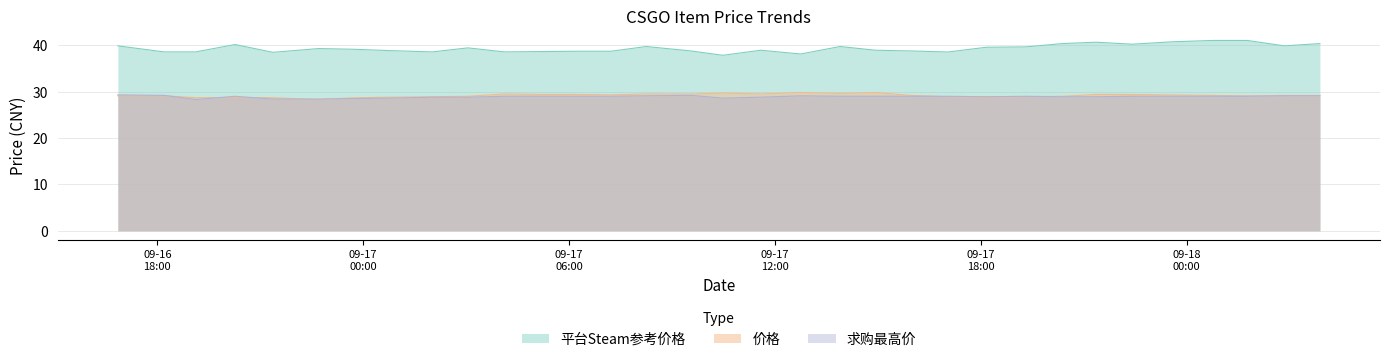

Which label corresponds to the smallest value in the chart?

2023-09-16 22:42